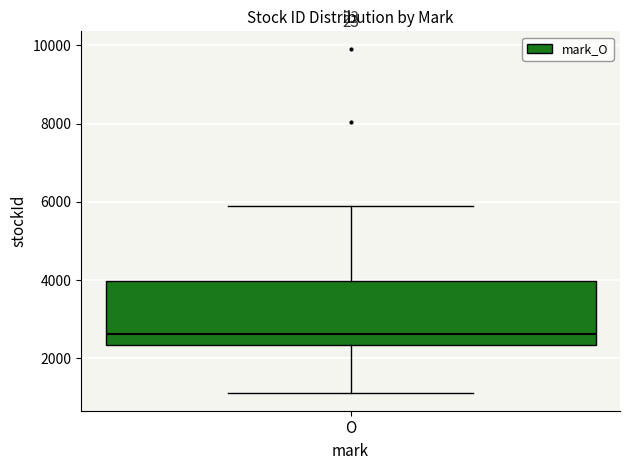

Transcribe this box plot: give where the median line is, the range the box spans, and where the two whiskers end, as read against the y-axis. The values are not printed on the chart, so give them approximately, as read against the axis.

median 2600, box 2400 to 4000, whiskers 1200 to 6000